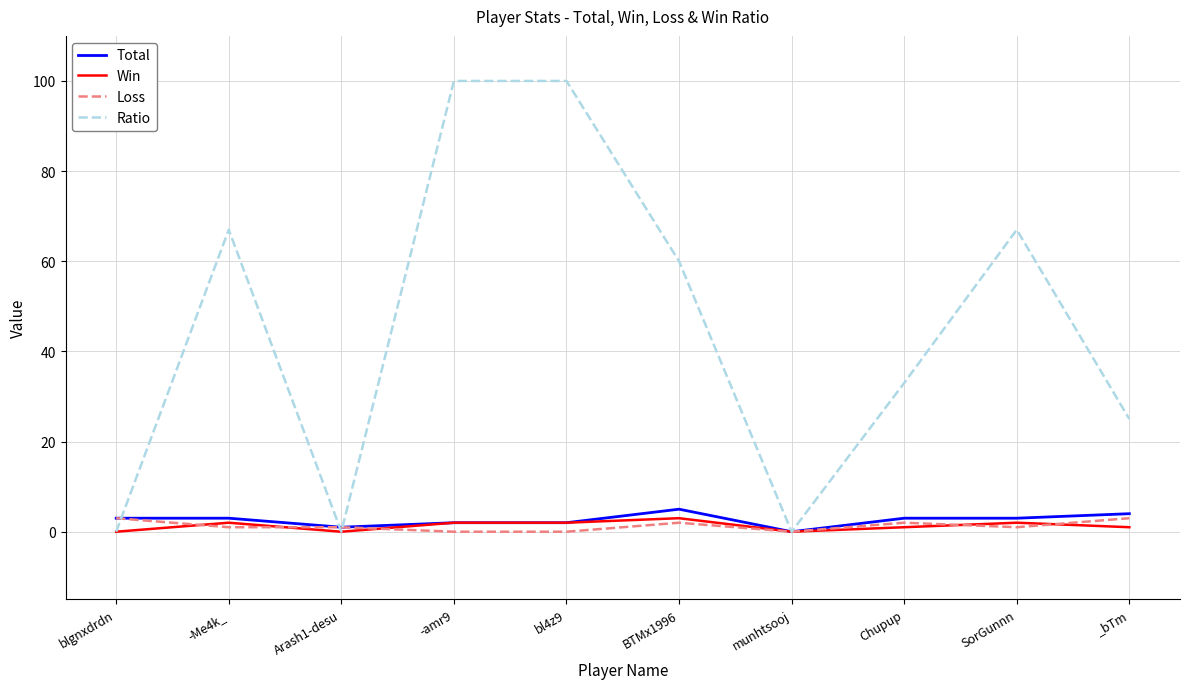

Reading right to left, transcribe all the data shown in this chart.

Total: 4	3	3	0	5	2	2	1	3	3
Win: 1	2	1	0	3	2	2	0	2	0
Loss: 3	1	2	0	2	0	0	1	1	3
Ratio: 25	67	33	0	60	100	100	0	67	0